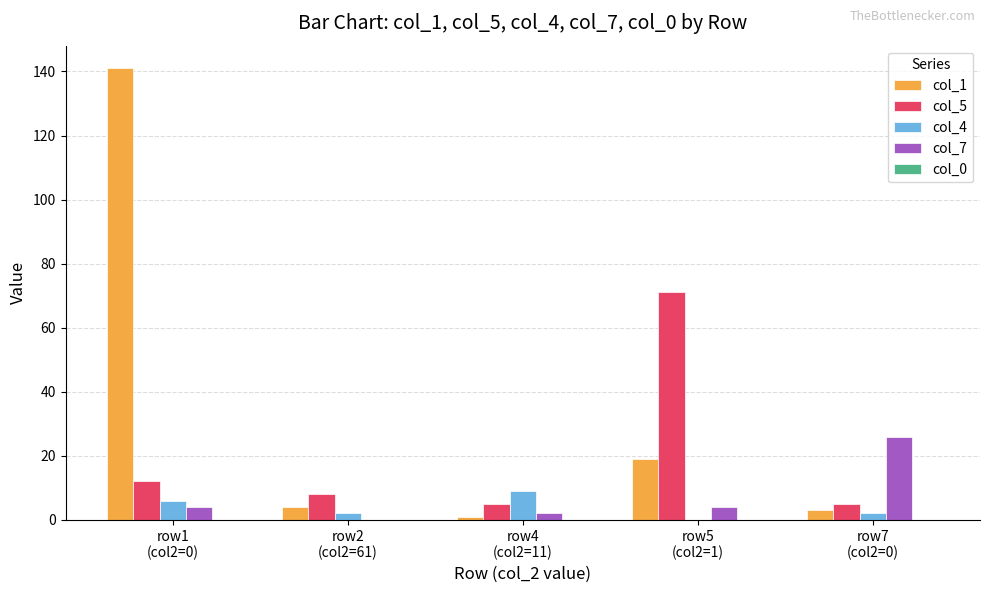

What is the greatest value displayed?

141